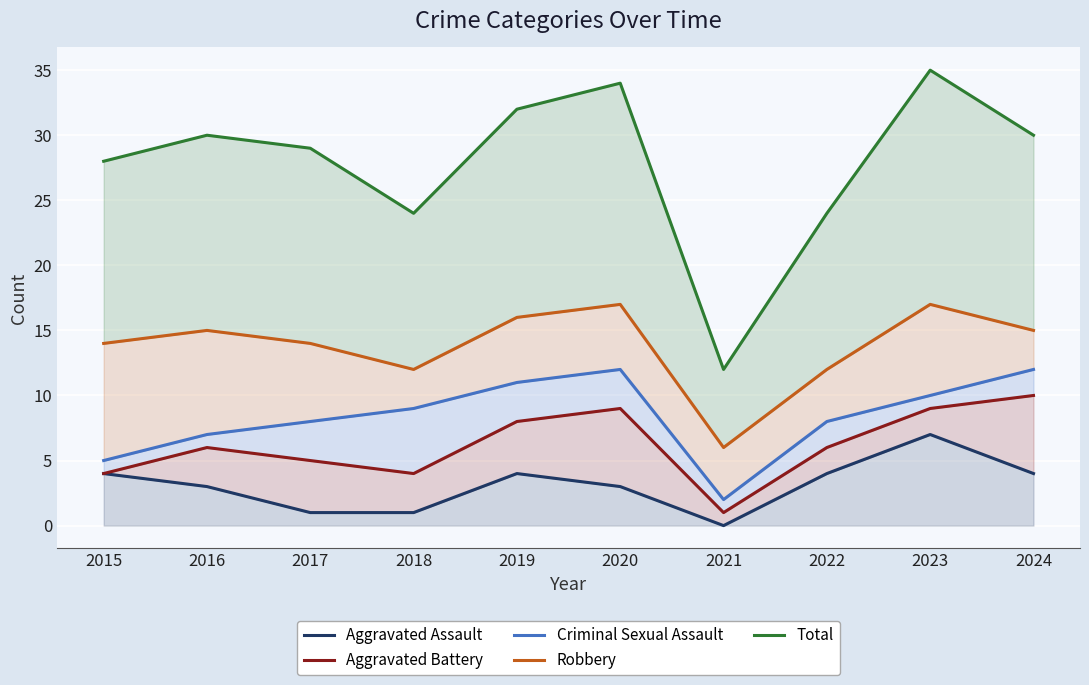

The Criminal Sexual Assault series shows 7 at 2016. True or false?

True